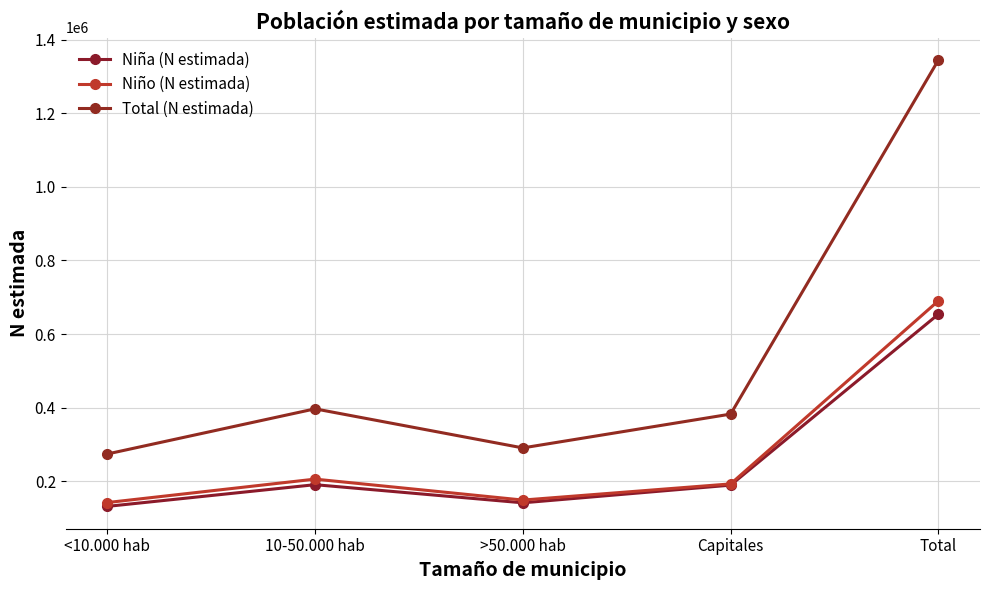

True or false: Niño (N estimada) and Total (N estimada) cross at least once.

False